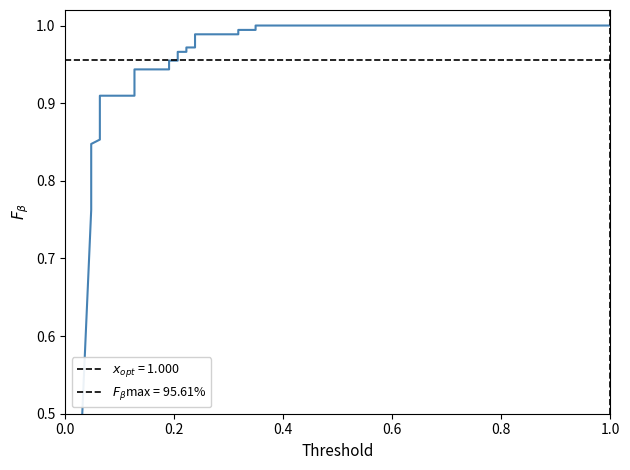

Count the number of categories in the chart.

26